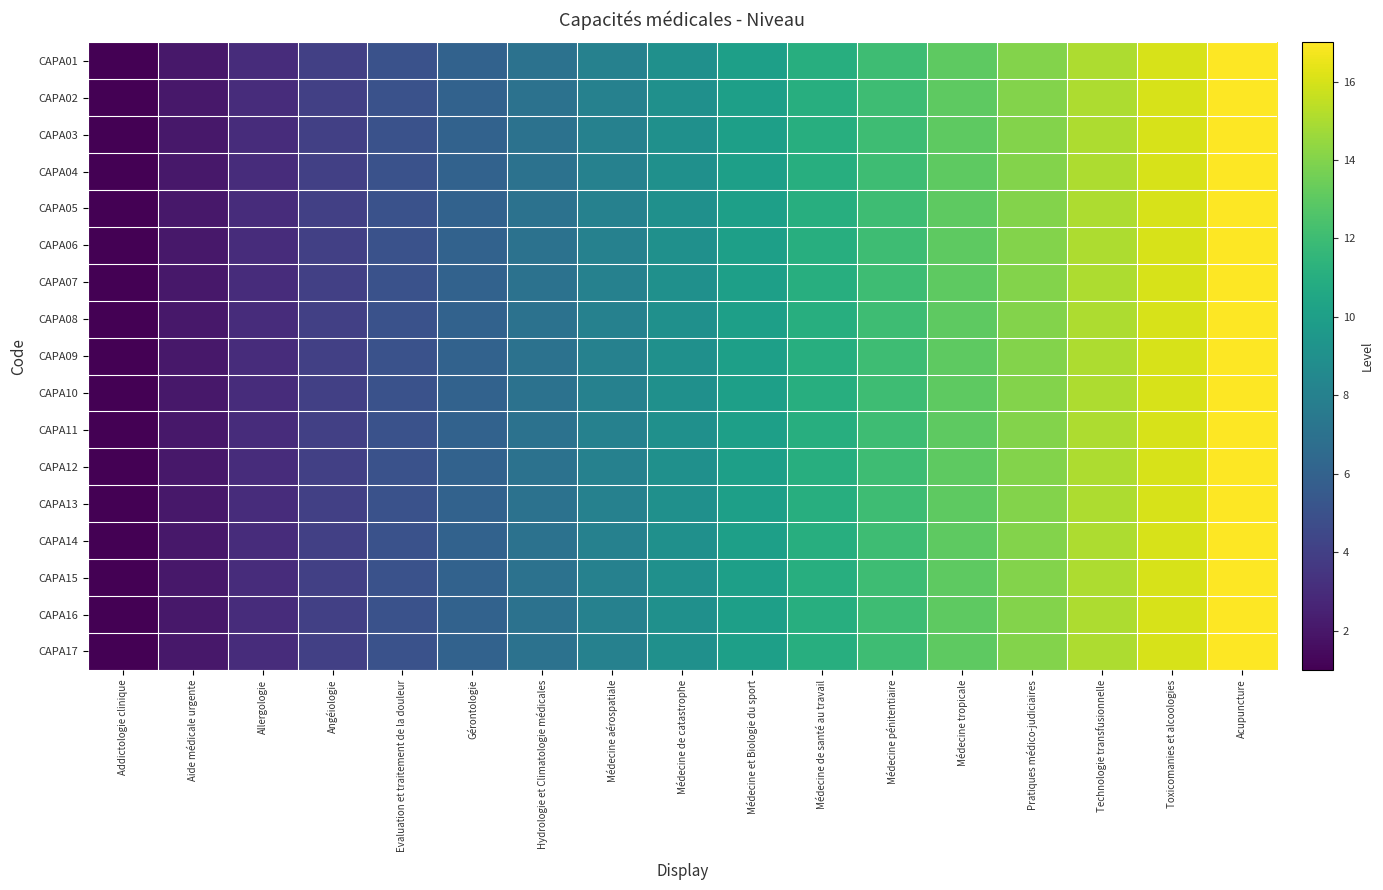

How many series are shown in this chart?

17